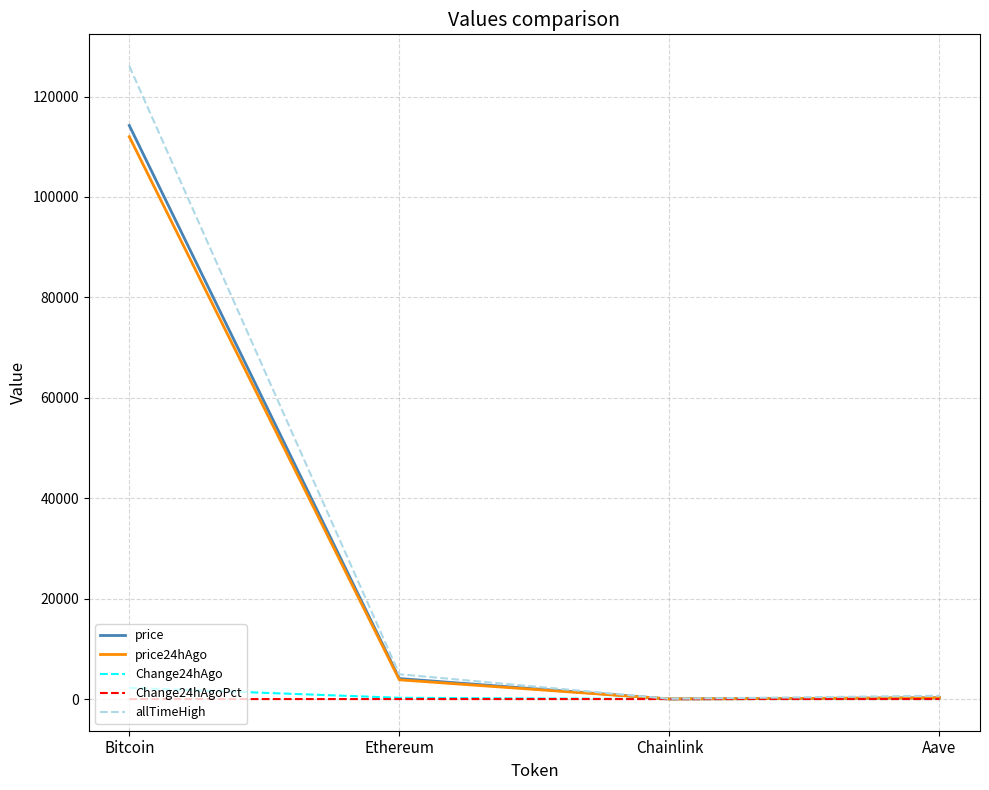

Which series has the widest spread of values?

allTimeHigh